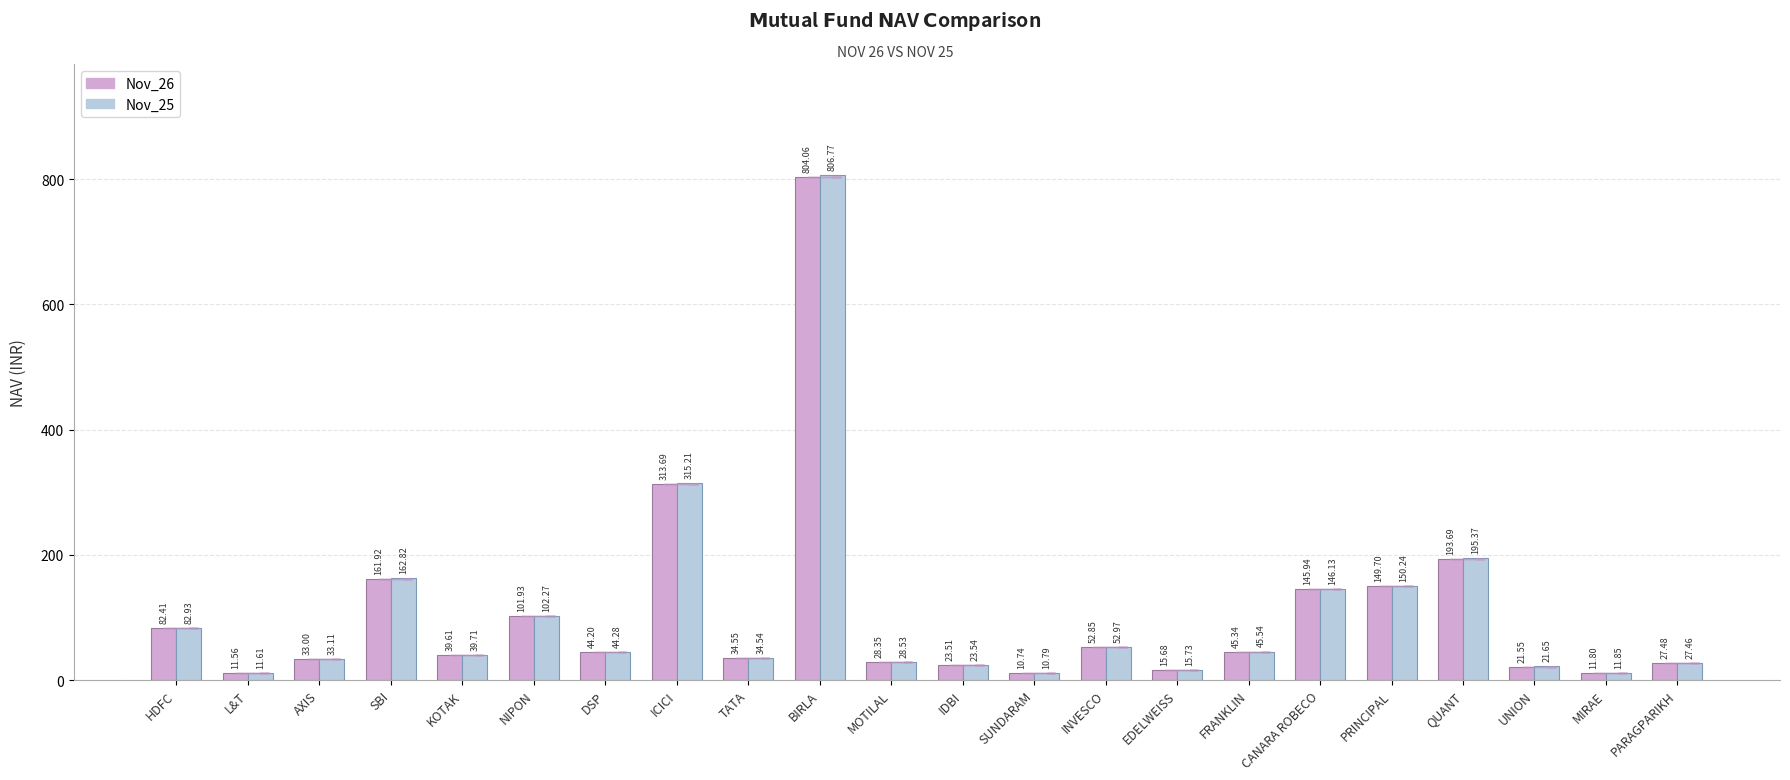

What is the minimum value for Nov_26?

10.7